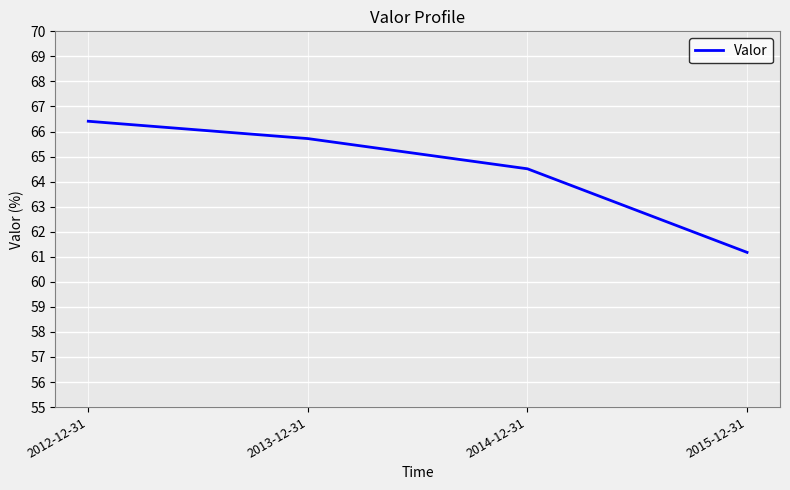

How many values are below 65?

2